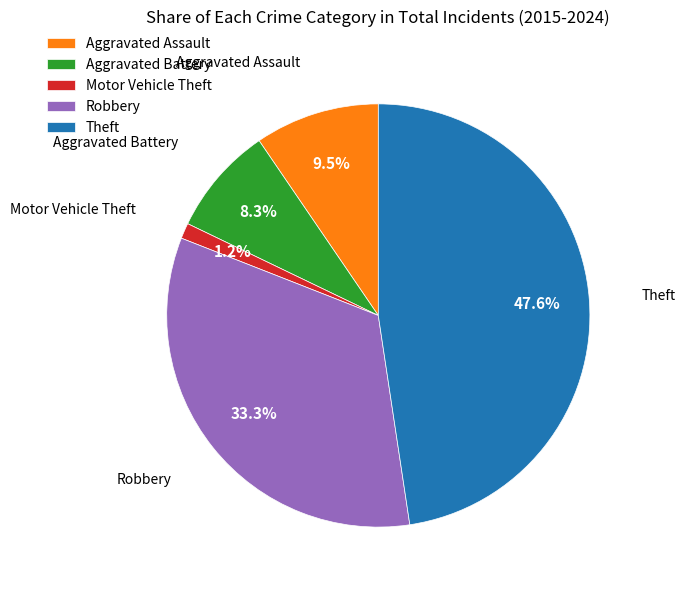

What percentage is the Theft slice, to the nearest percent?

48%